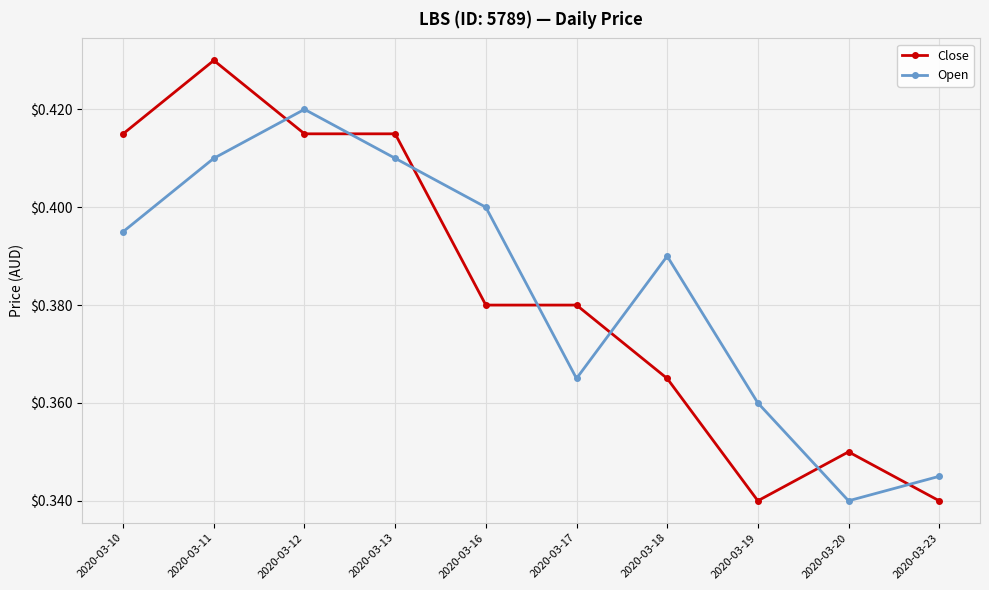

What are all the series names shown in the legend?

Close, Open